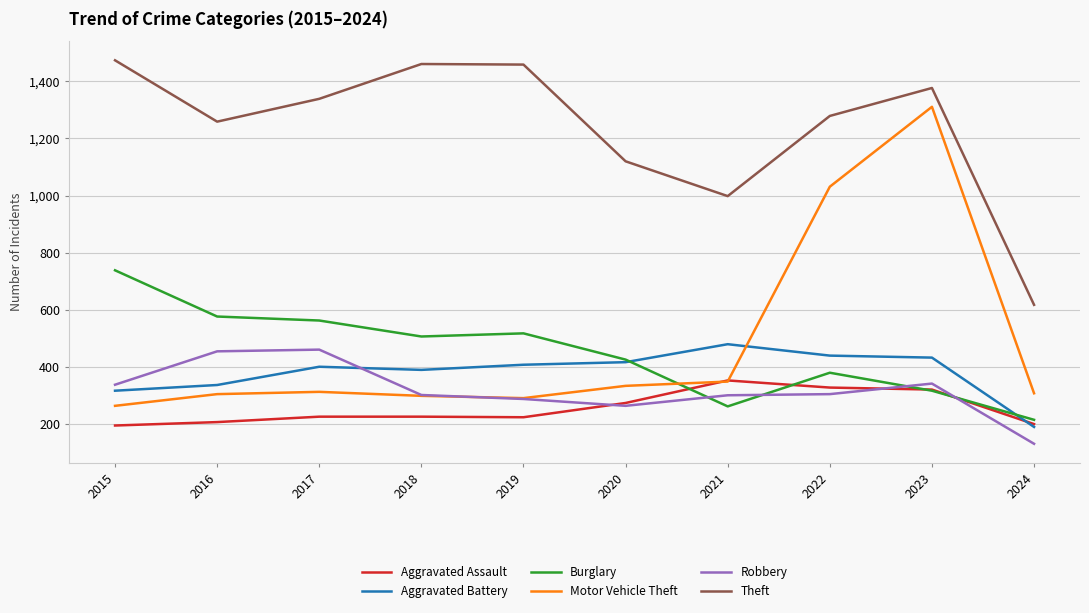

In Aggravated Battery, how many points are lower than both neighbors (excluding endpoints)?

1